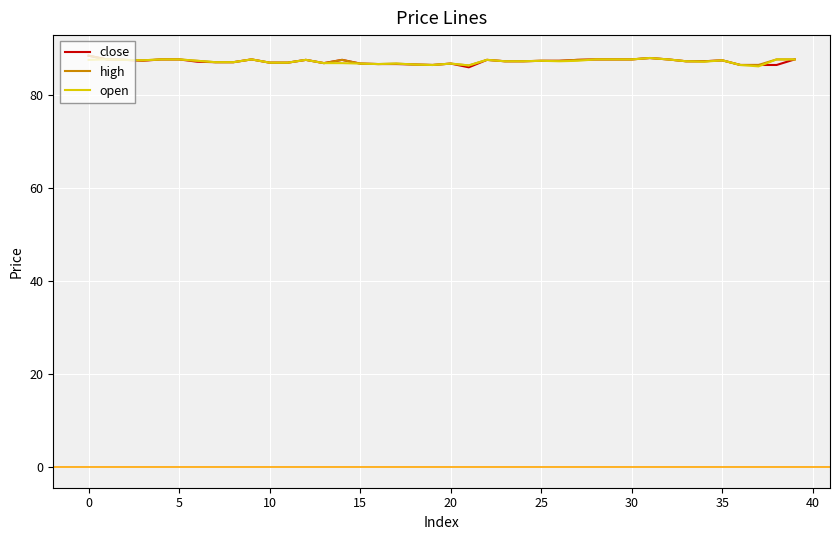

What is the highest value of the high series?

88.5